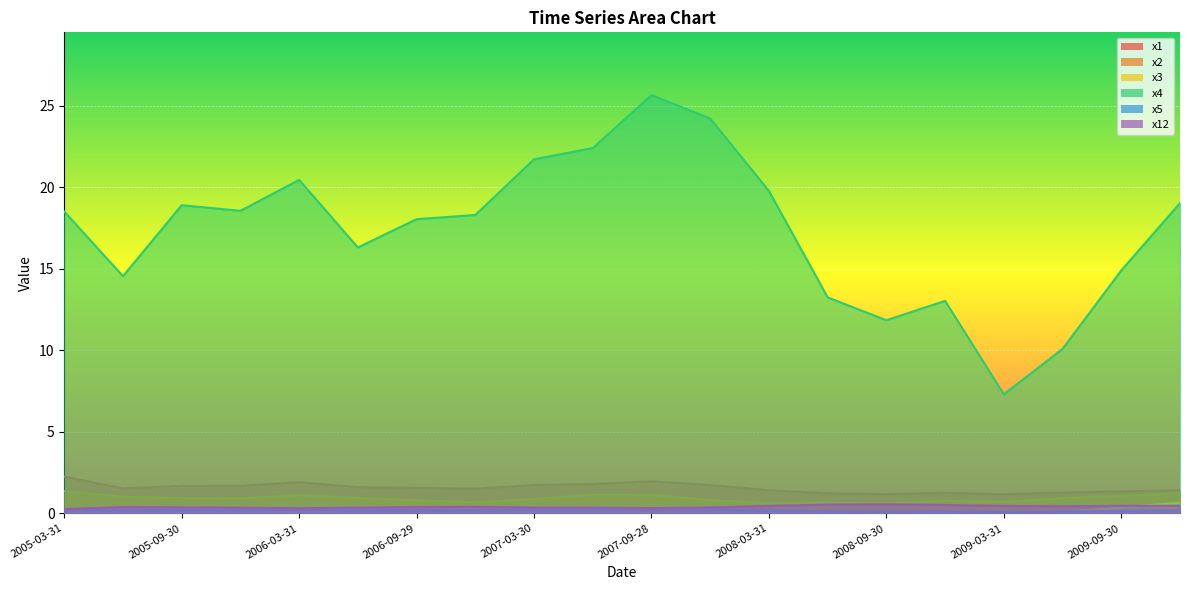

Is it true that x3 equals 0.0 at 2005-09-30?

True